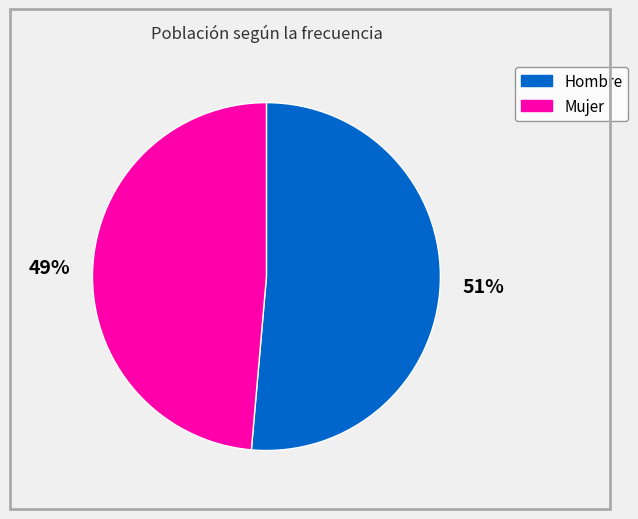

To the nearest percent, what is the average slice percentage?

50%